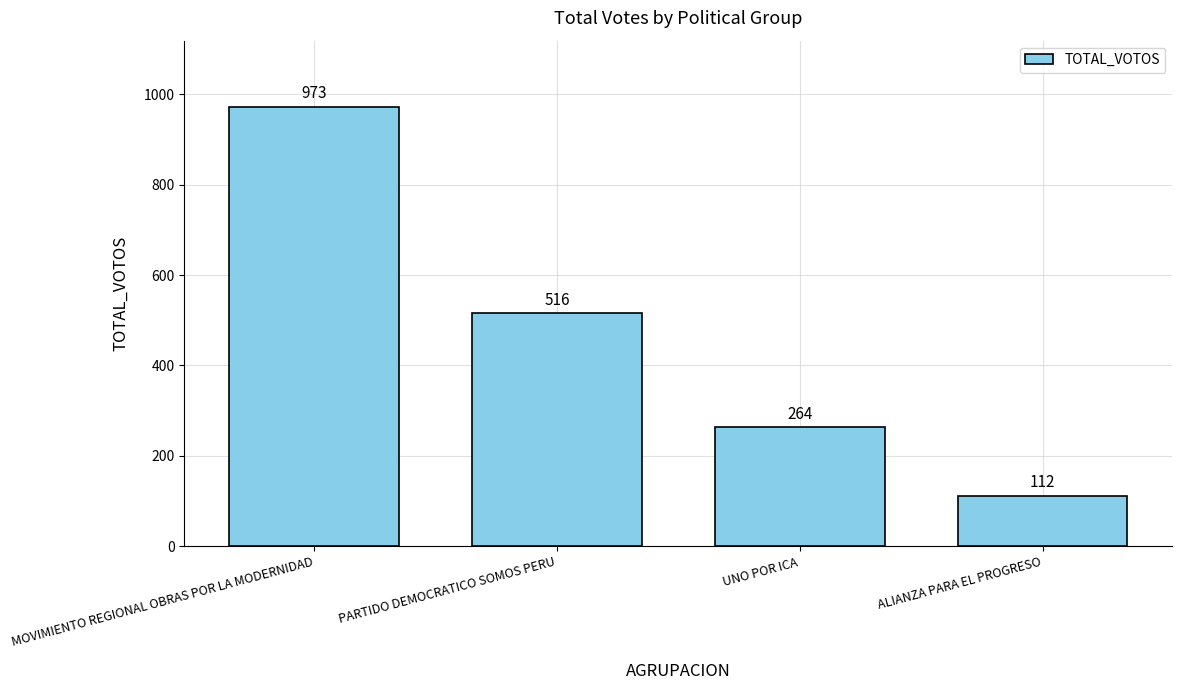

What is the difference between the second highest and minimum values?

404